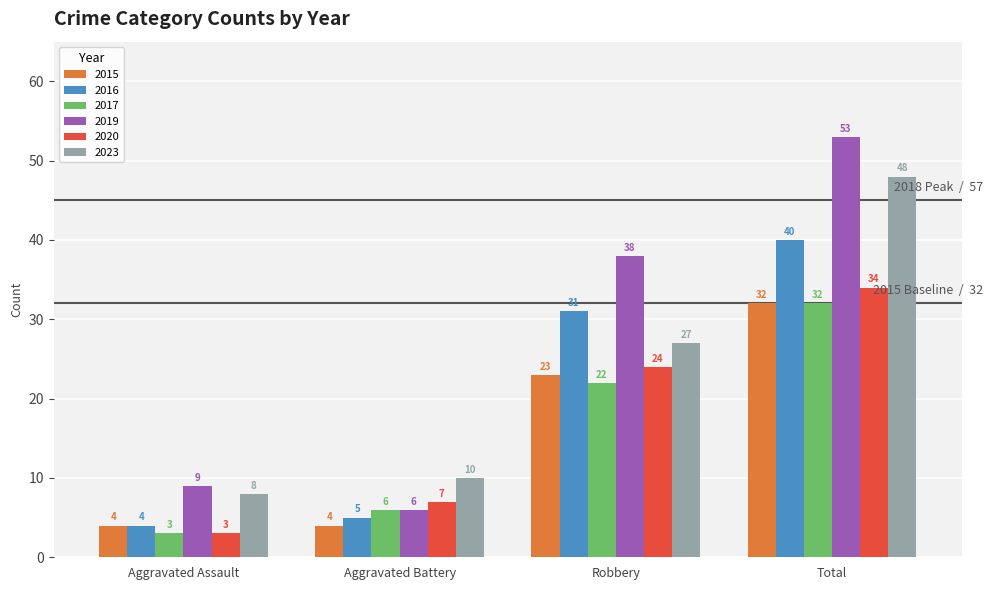

What is the value of the 2016 bar at the 2nd from the left?

5